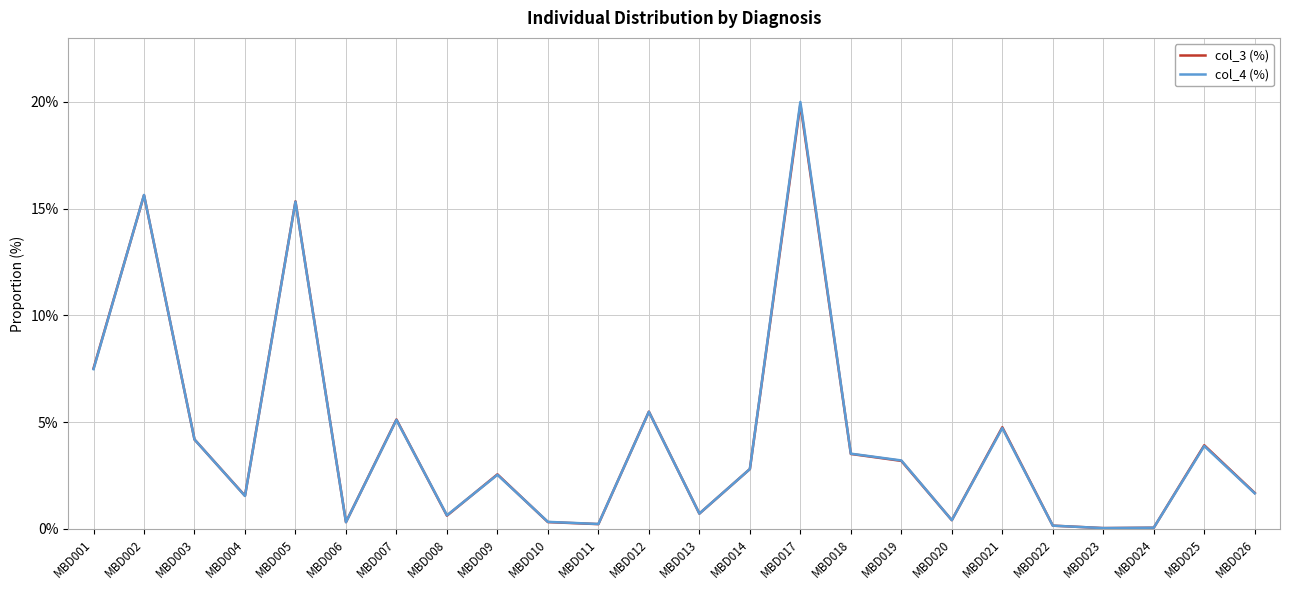

What are all the series names shown in the legend?

col_3 (%), col_4 (%)